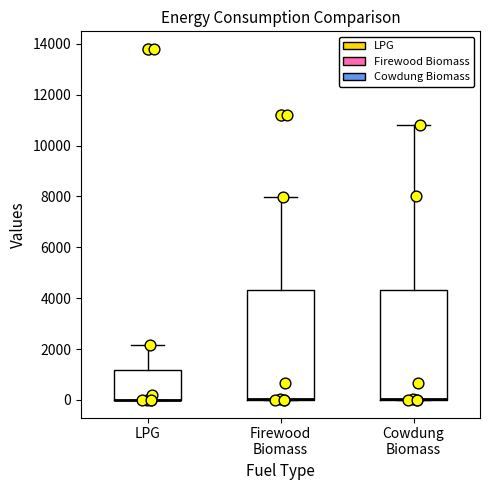

Reading left to right, transcribe this box plot: for each box, give where its median line is, the range the box spans, and where its two whiskers end, as read against the y-axis. The values are not printed on the chart, so give them approximately, as read against the axis.

LPG: median 0 (drawn on the box's lower edge), box 0 to 1200, whiskers 0 to 2200
Firewood Biomass: median 0 (drawn on the box's lower edge), box 0 to 4400, whiskers 0 to 8000
Cowdung Biomass: median 0 (drawn on the box's lower edge), box 0 to 4400, whiskers 0 to 10800